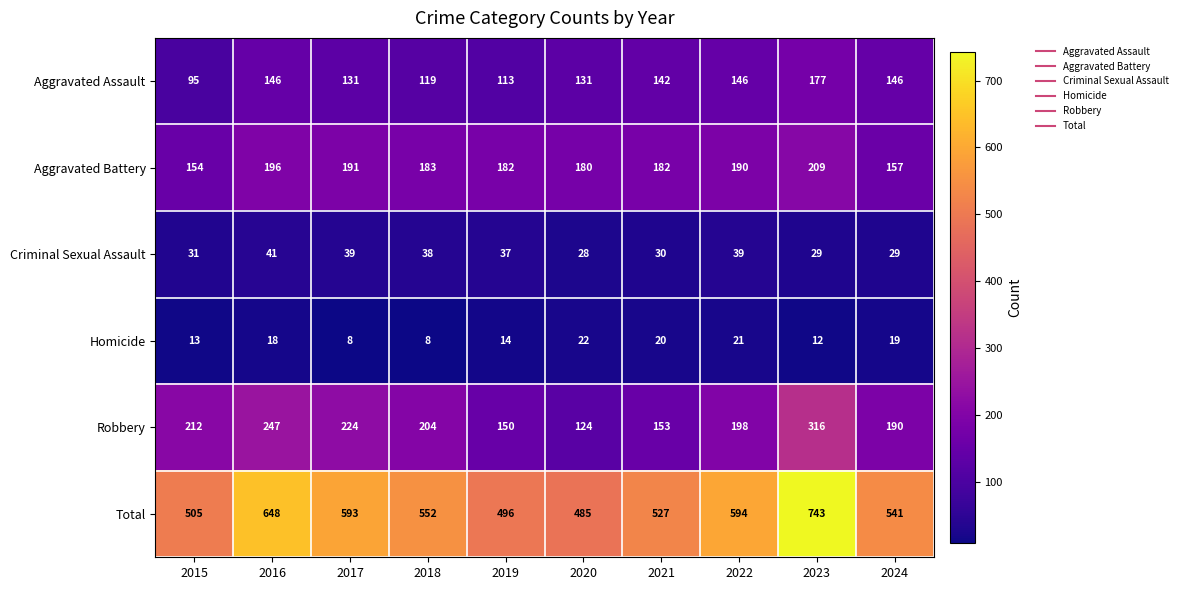

What is the greatest value displayed?

743